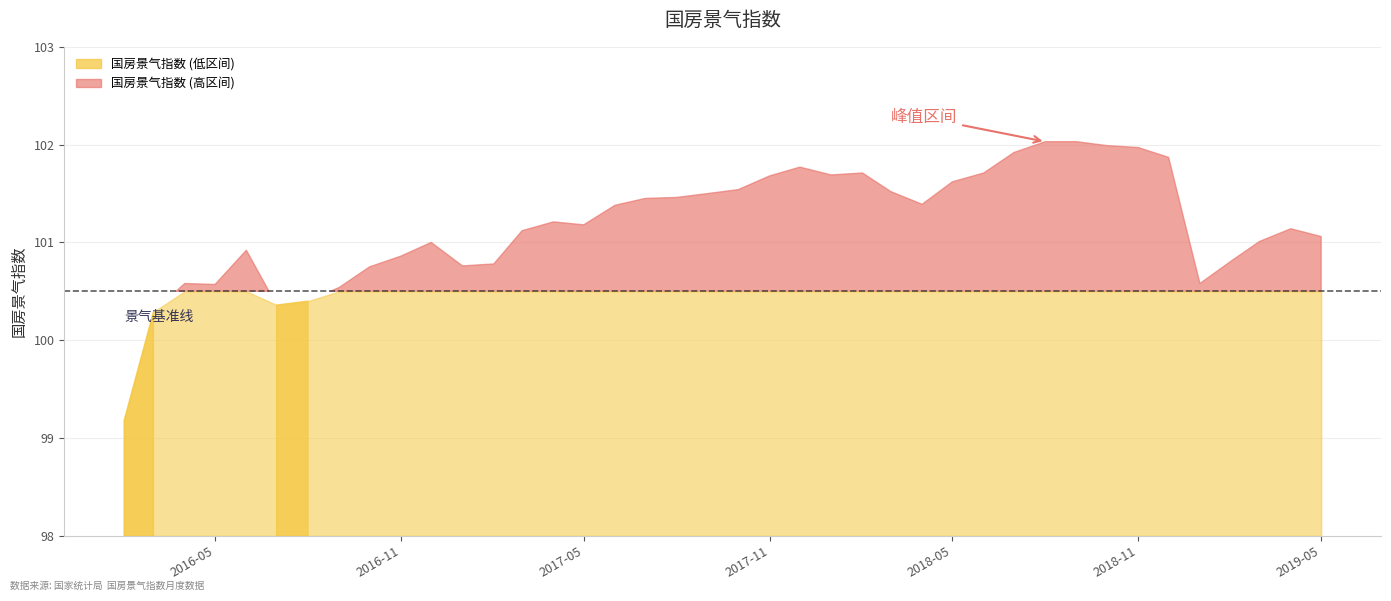

Reading left to right, transcribe all the data shown in this chart.

2016-02=99.2	2016-03=100.3	2016-04=100.6	2016-05=100.6	2016-06=100.9	2016-07=100.4	2016-08=100.4	2016-09=100.5	2016-10=100.8	2016-11=100.9	2016-12=101.0	2017-01=100.8	2017-02=100.8	2017-03=101.1	2017-04=101.2	2017-05=101.2	2017-06=101.4	2017-07=101.5	2017-08=101.5	2017-09=101.5	2017-10=101.5	2017-11=101.7	2017-12=101.8	2018-01=101.7	2018-02=101.7	2018-03=101.5	2018-04=101.4	2018-05=101.6	2018-06=101.7	2018-07=101.9	2018-08=102.0	2018-09=102.0	2018-10=102.0	2018-11=102.0	2018-12=101.9	2019-01=100.6	2019-02=100.8	2019-03=101.0	2019-04=101.1	2019-05=101.1